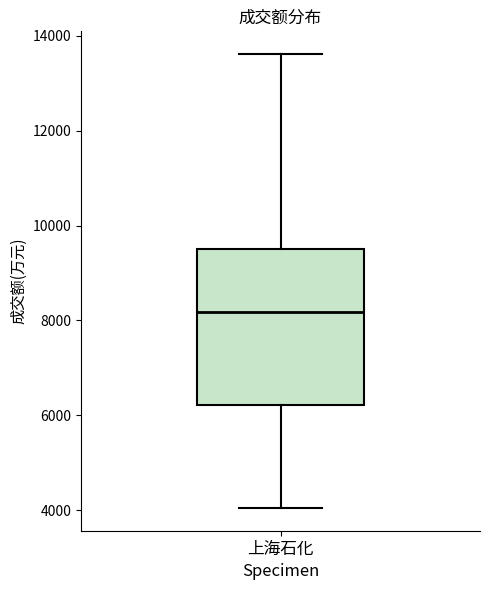

Read this box plot against the y-axis: the position of the median line, the range covered by the box, and the ends of both whiskers. The values are not printed on the chart, so give them approximately, as read against the axis.

median 8200, box 6200 to 9600, whiskers 4000 to 13600